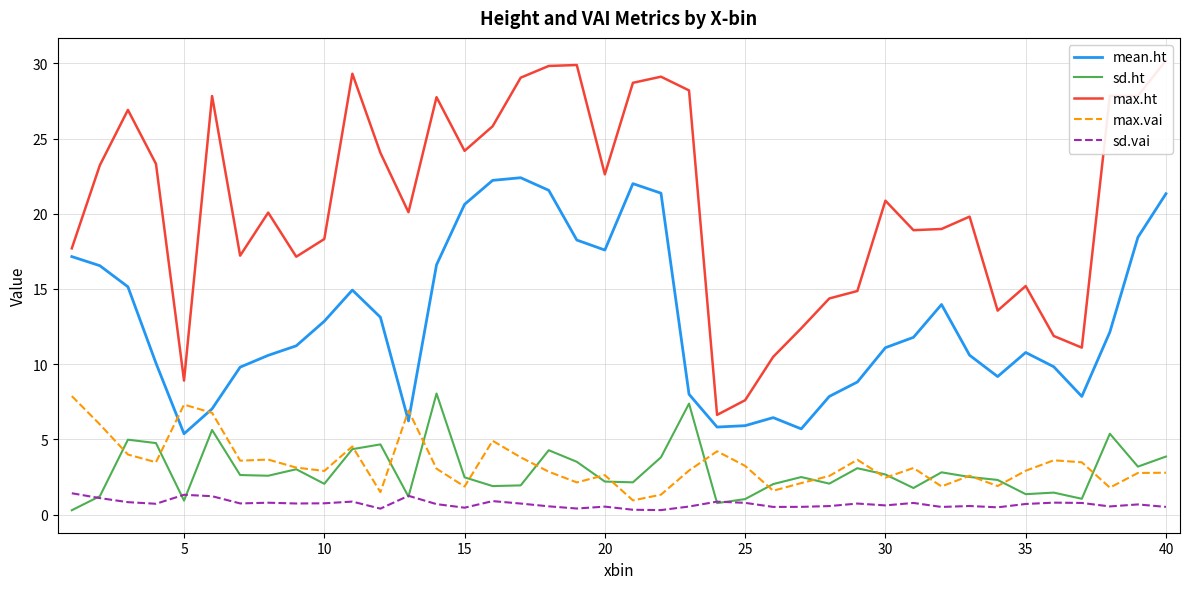

True or false: mean.ht and max.ht cross at least once.

False